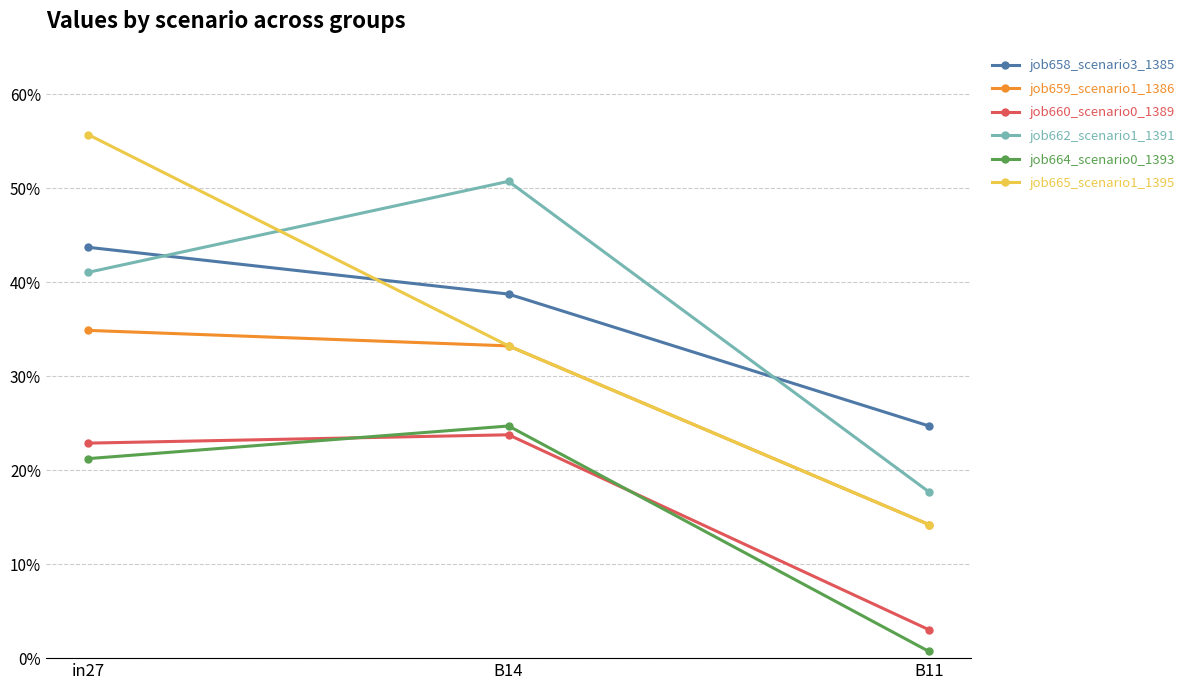

What is the sum of all job665_scenario1_1395 values?

1.0